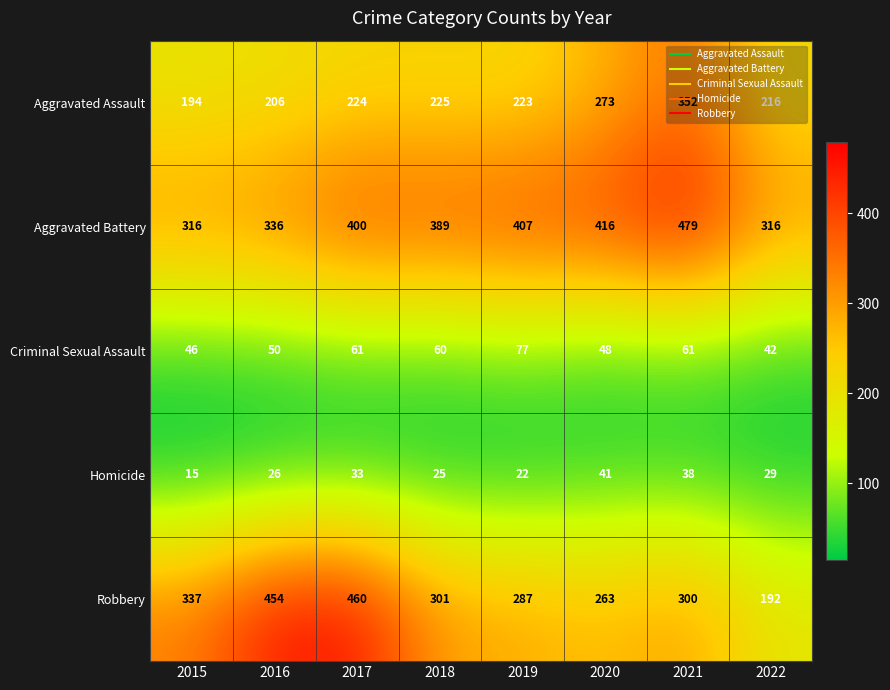

What is the difference between the maximum and minimum values in the Criminal Sexual Assault series?

35